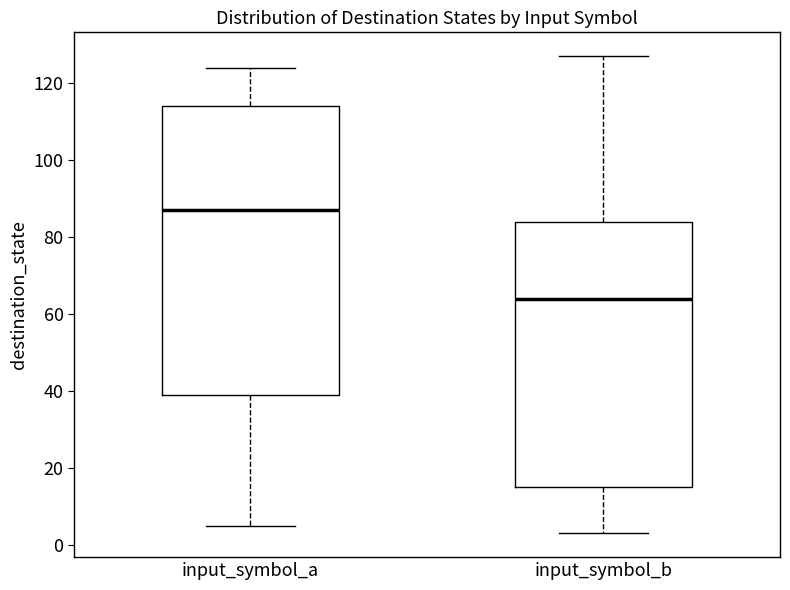

Reading left to right, transcribe this box plot: for each box, give where its median line is, the range the box spans, and where its two whiskers end, as read against the y-axis. The values are not printed on the chart, so give them approximately, as read against the axis.

input_symbol_a: median 88, box 40 to 114, whiskers 6 to 124
input_symbol_b: median 64, box 16 to 84, whiskers 4 to 128